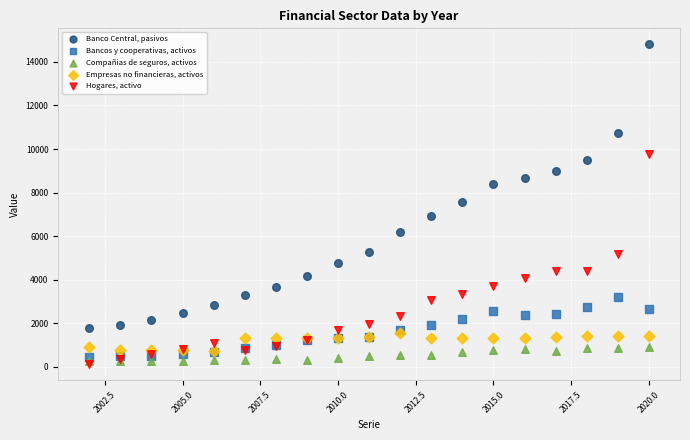

Which series has the largest Y range (max minus min)?

Banco Central, pasivos